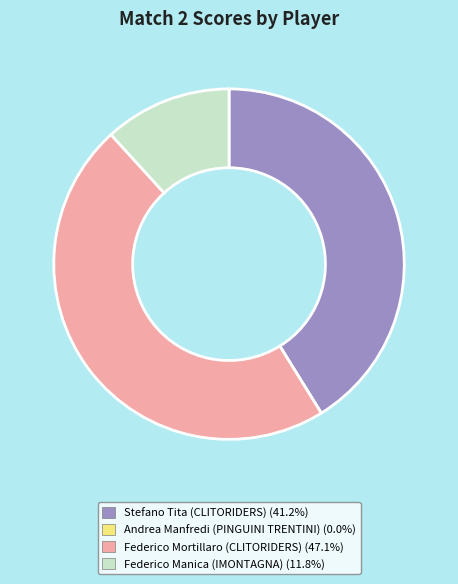

Does Federico Manica (IMONTAGNA) (11.8%) represent more than half of the total?

No